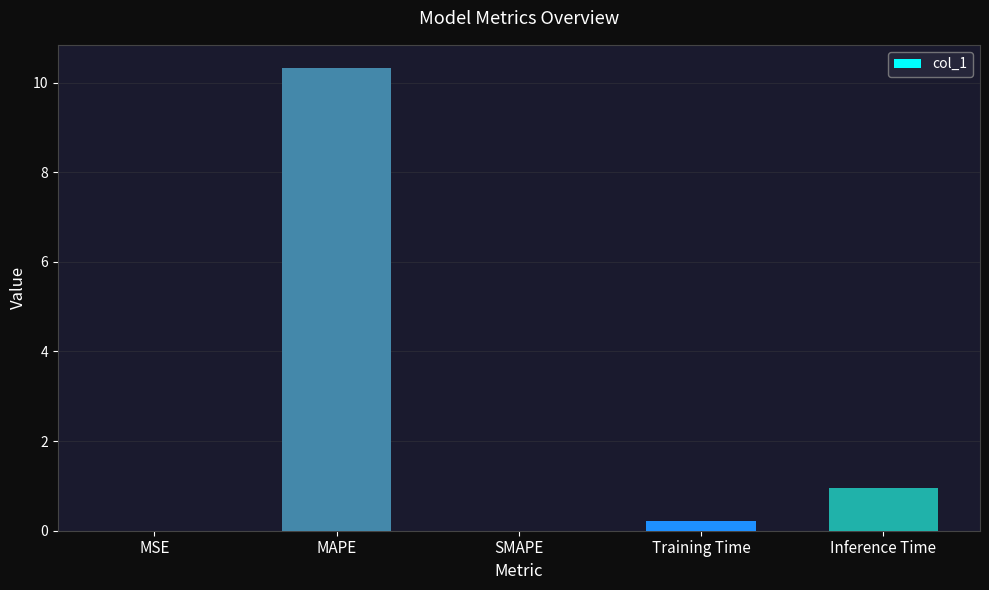

Are the bars horizontal?

No